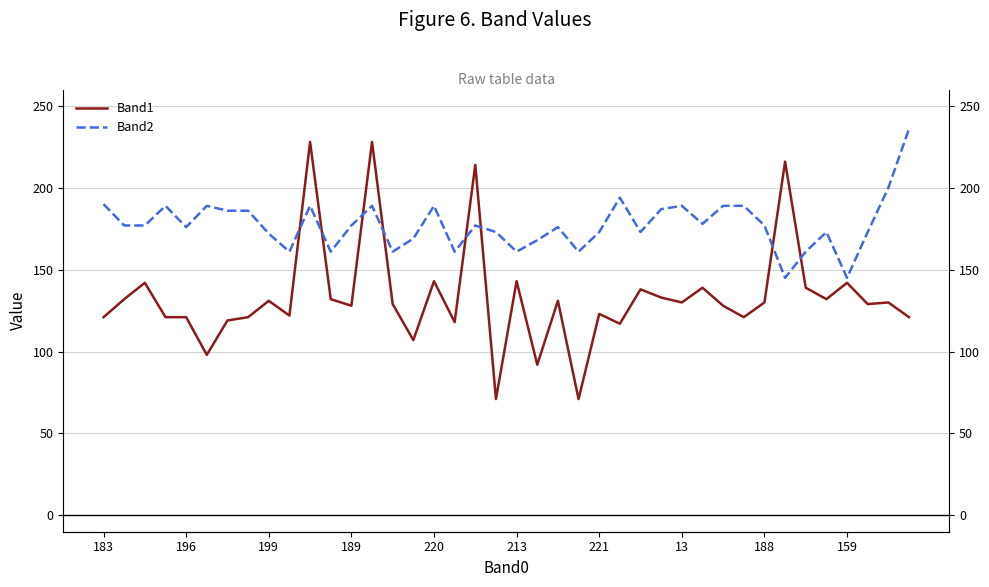

At how many categories does at least one series exceed 140?

40